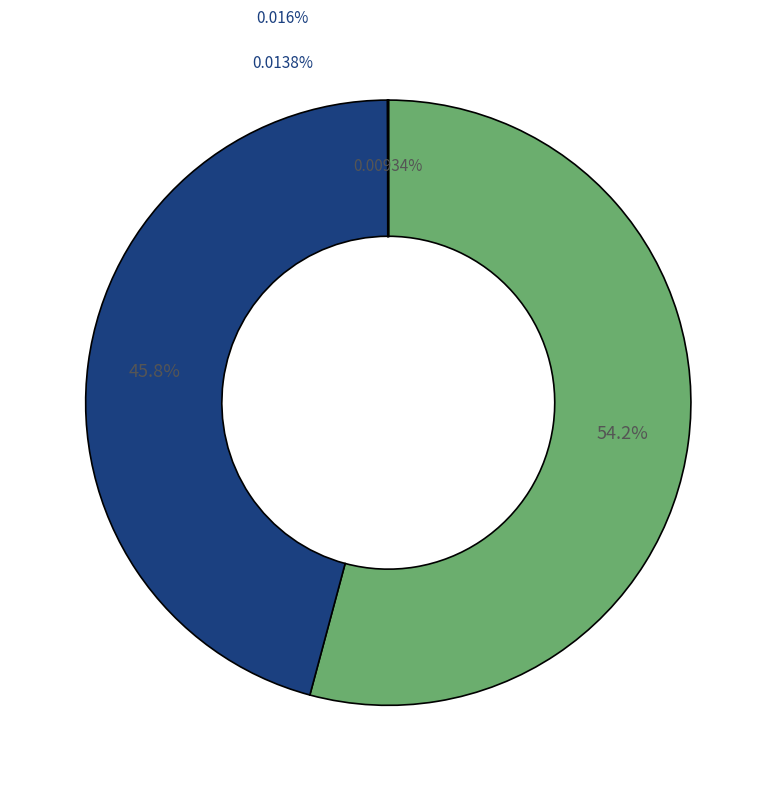

How many segments does this pie chart have?

5